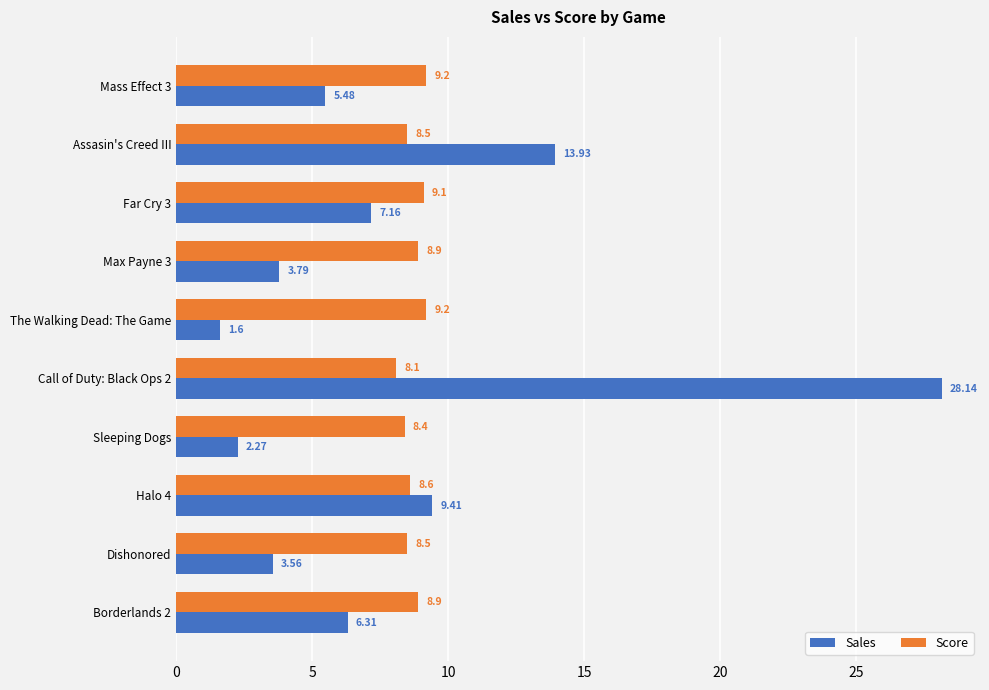

What is the smallest value displayed?

1.6